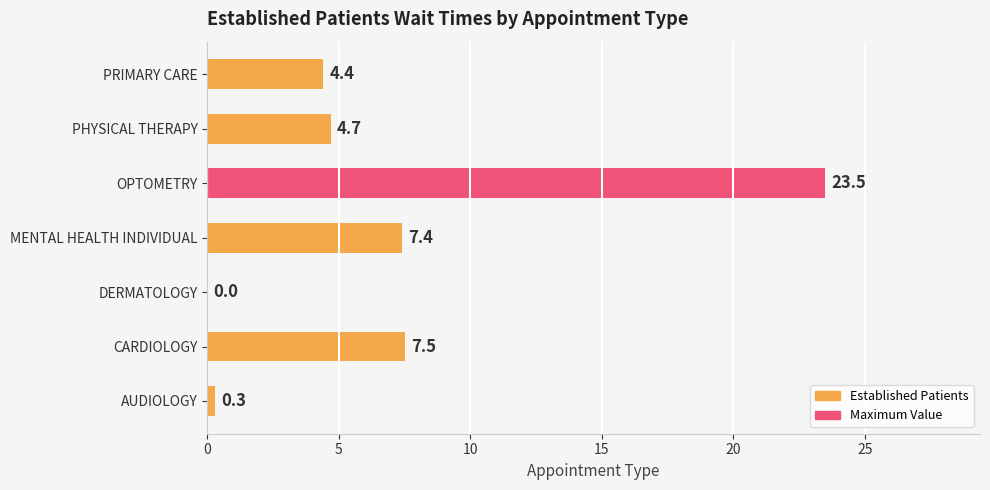

Between MENTAL HEALTH INDIVIDUAL and AUDIOLOGY, which is larger?

MENTAL HEALTH INDIVIDUAL